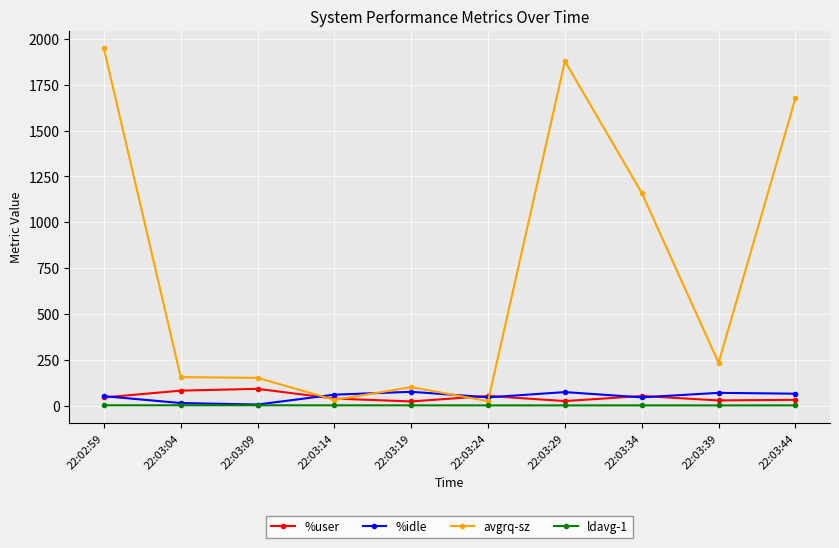

At which label does ldavg-1 first exceed 2?

22:02:59